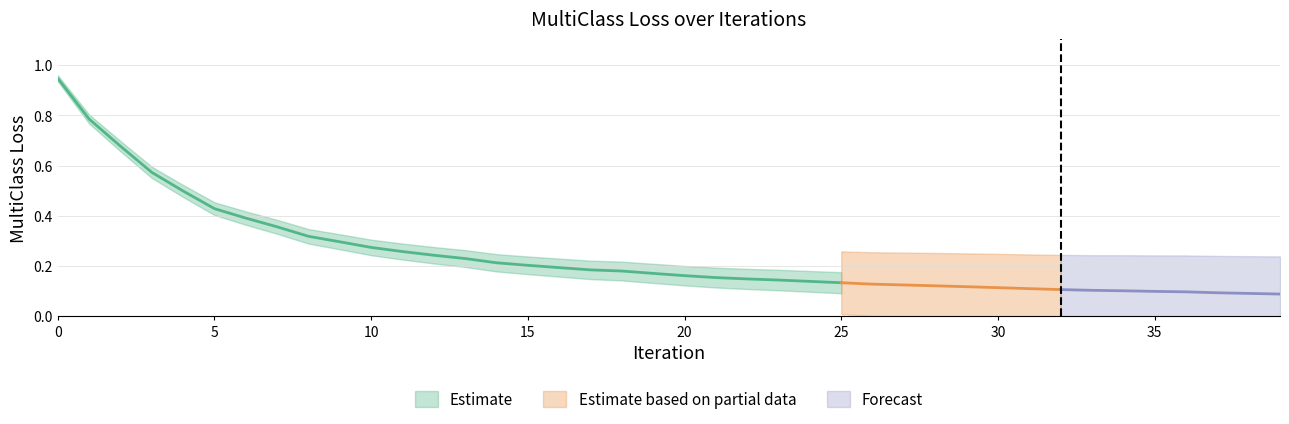

List the labels in order of value, largest first.

0, 1, 2, 3, 4, 5, 6, 7, 8, 9, 10, 11, 12, 13, 14, 15, 16, 17, 18, 19, 20, 21, 22, 23, 24, 25, 26, 27, 28, 29, 30, 31, 32, 33, 34, 35, 36, 37, 38, 39